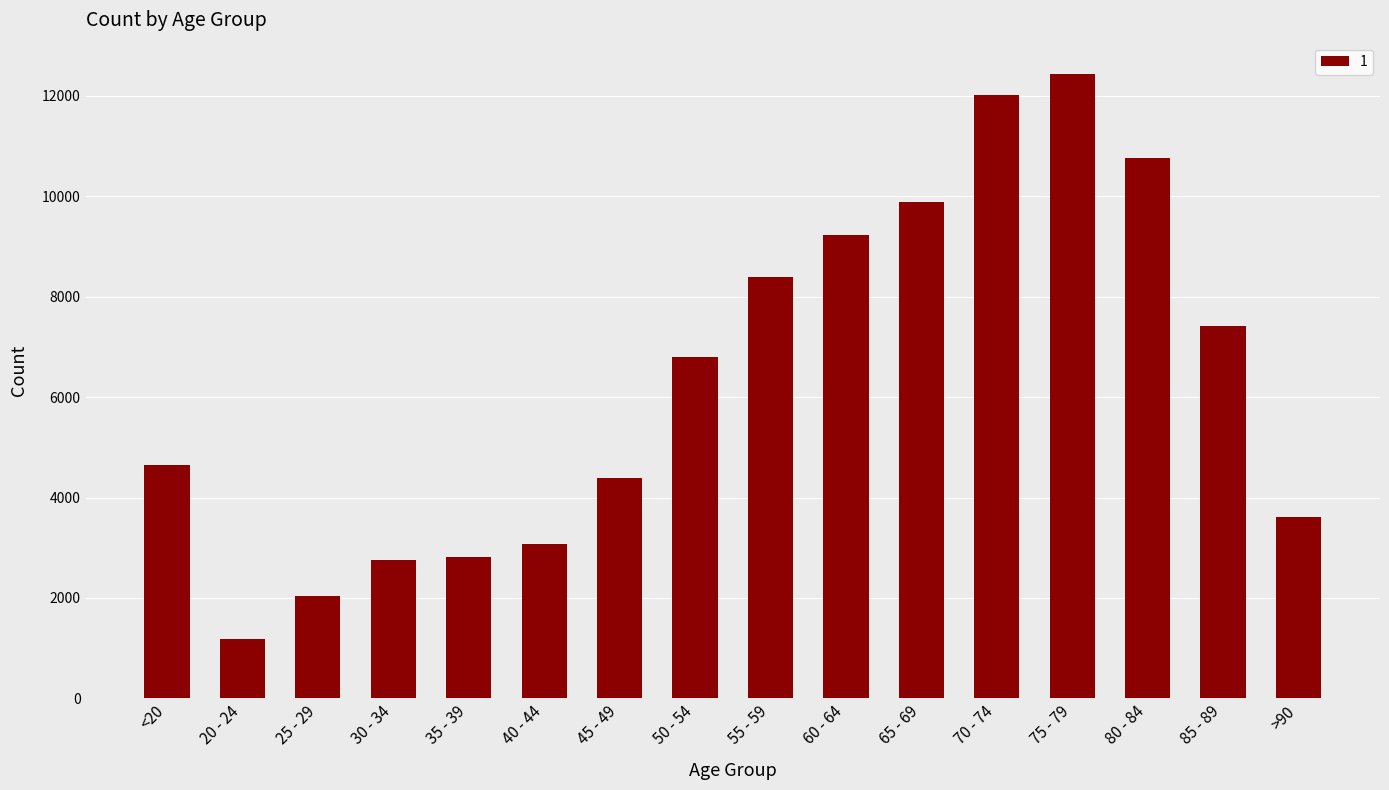

What is the label of the 5th bar from the left?

35 - 39